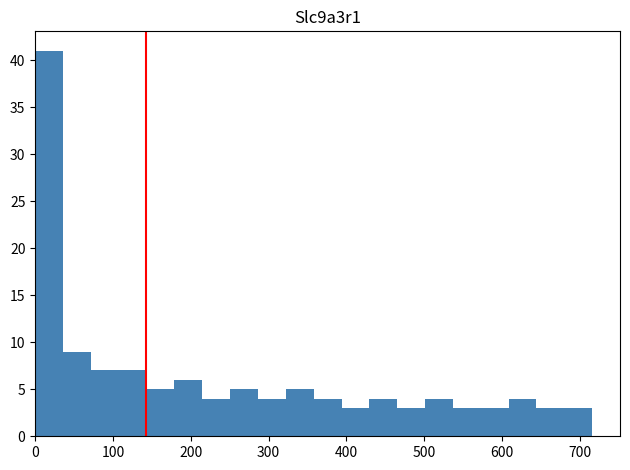

Around what value on the x-axis is the tallest bar? Give the approximate position of its centre, as read against the axis.

20